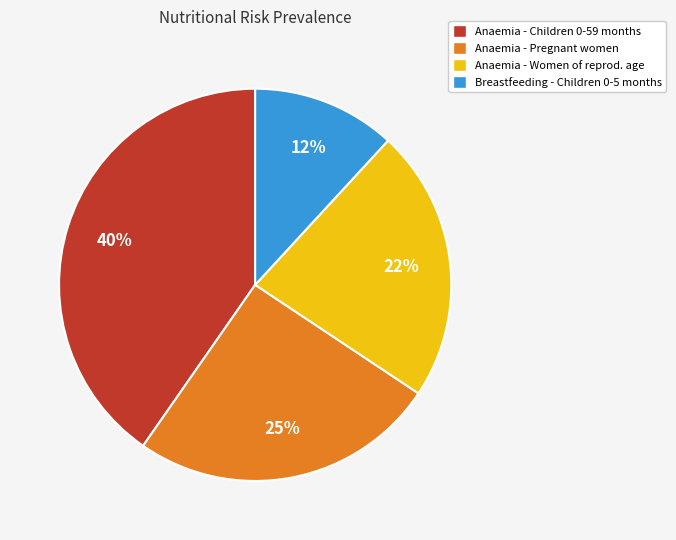

What is the largest slice in the pie chart?

Anaemia - Children 0-59 months